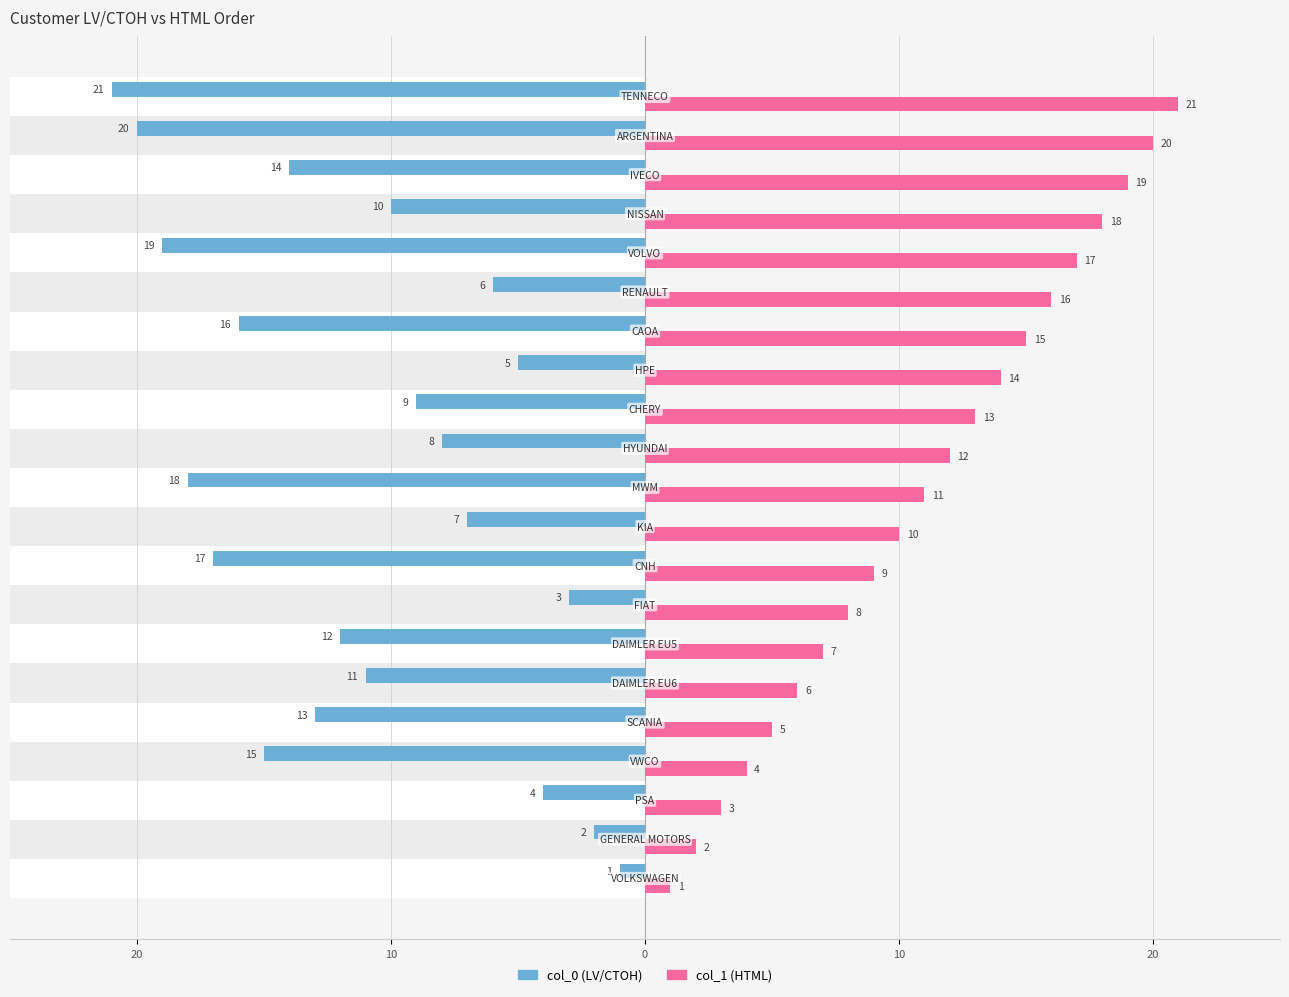

List the series in order of their overall mean, highest first.

col_1, col_0